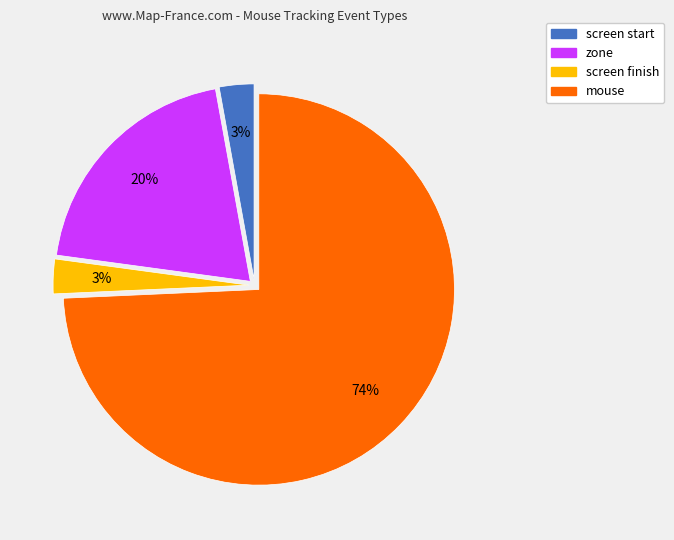

How many segments does this pie chart have?

4